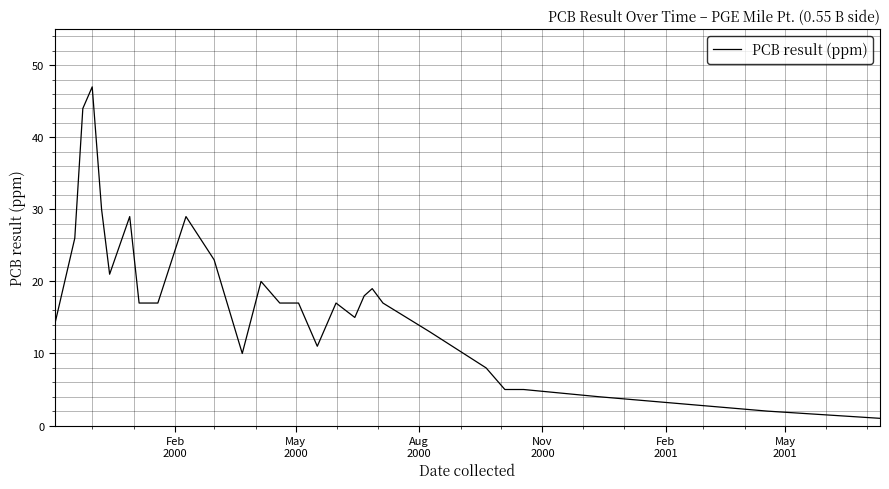

What is the greatest value displayed?

47